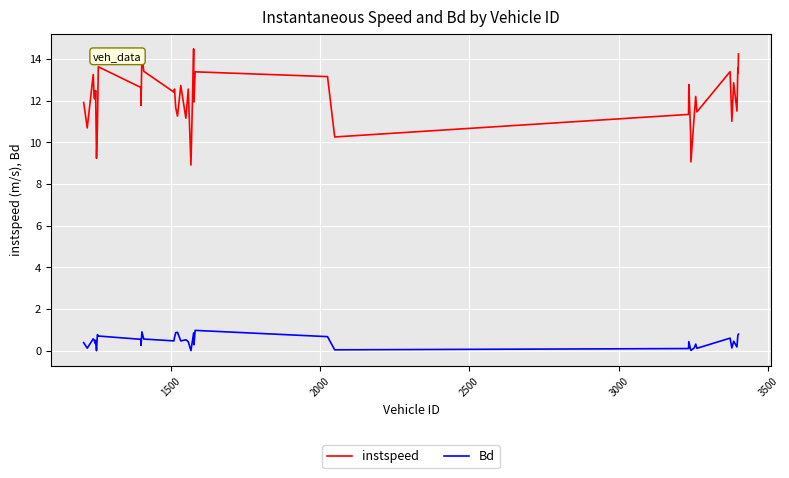

What is the highest value of the instspeed series?

14.5